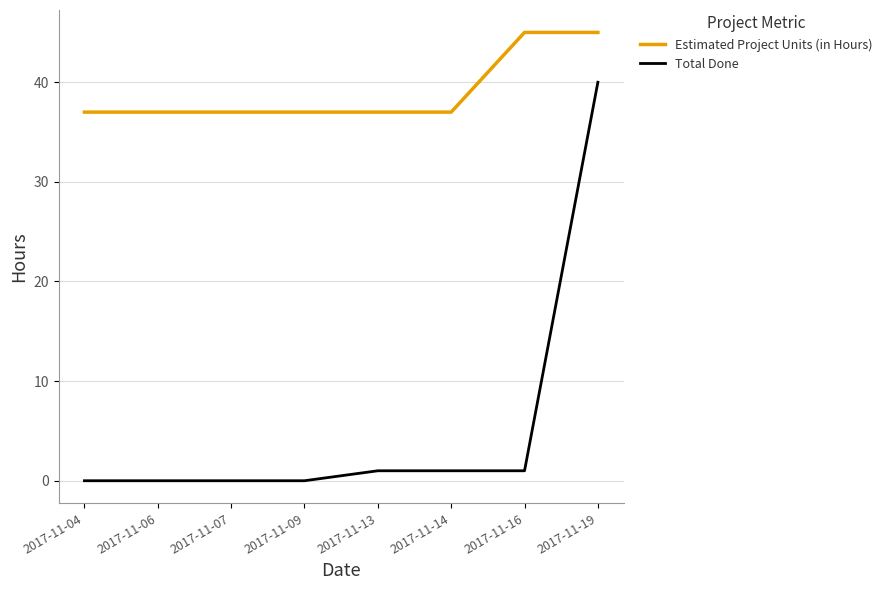

Reading right to left, what are all the values shown in this chart?

Estimated Project Units (in Hours): 45	45	37	37	37	37	37	37
Total Done: 40	1	1	1	0	0	0	0